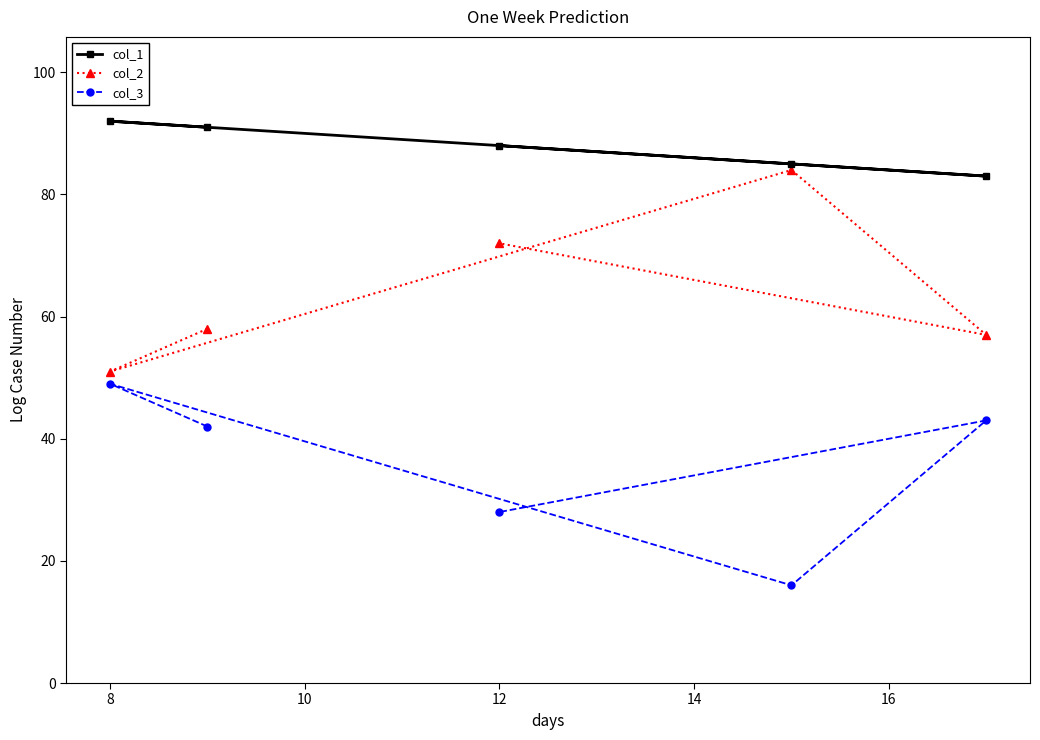

What is the greatest value displayed?

92